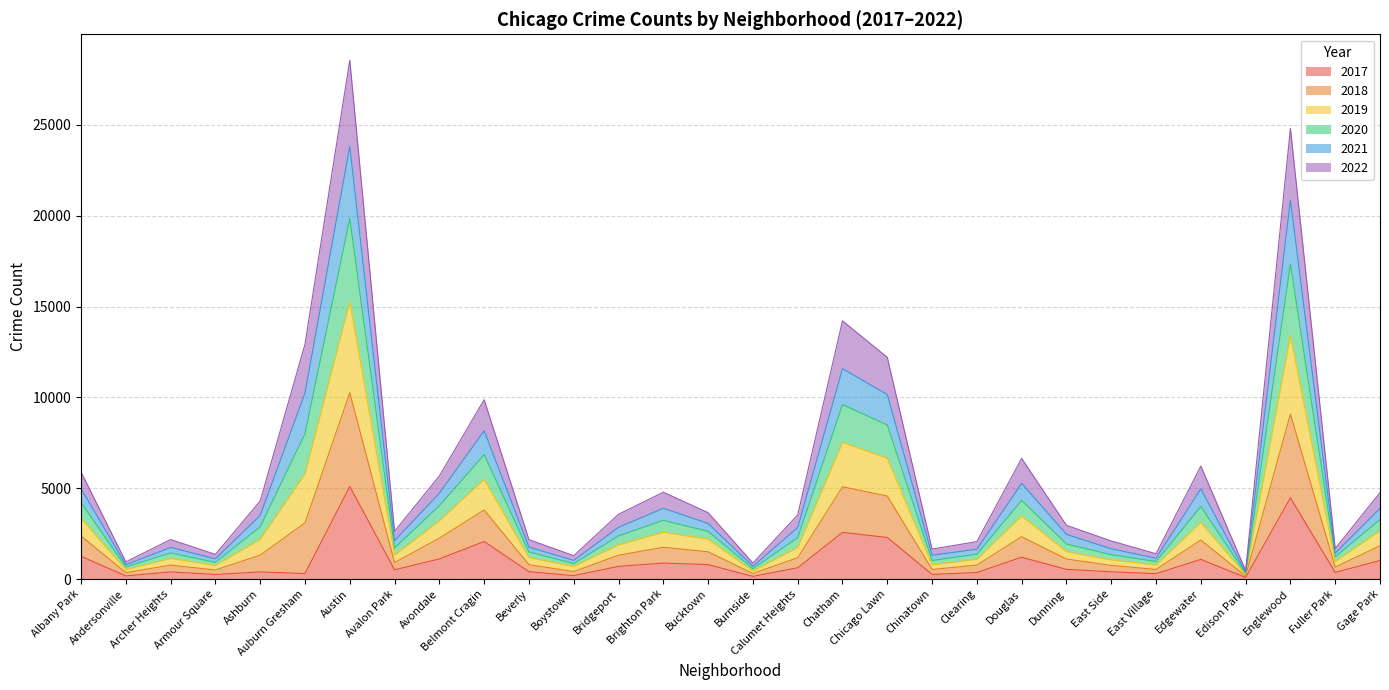

Does the chart display data point markers on the line(s)?

No